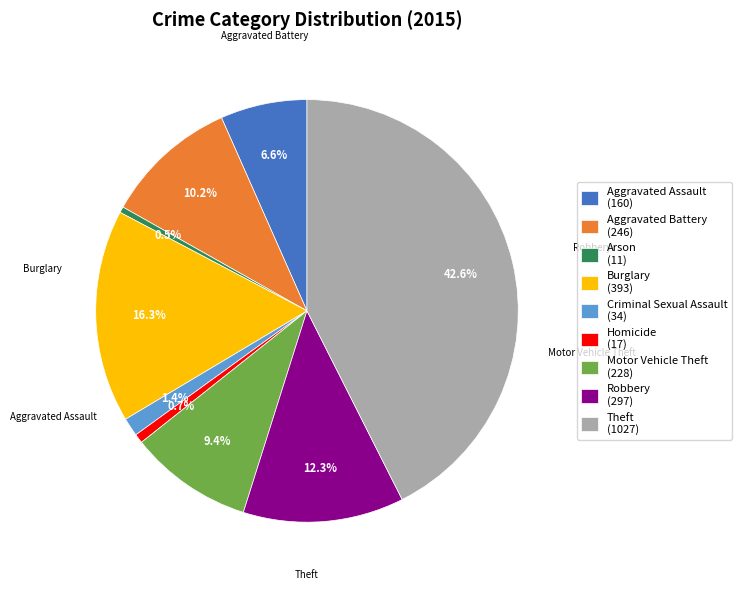

Between Arson (11) and Burglary (393), which is larger?

Burglary (393)